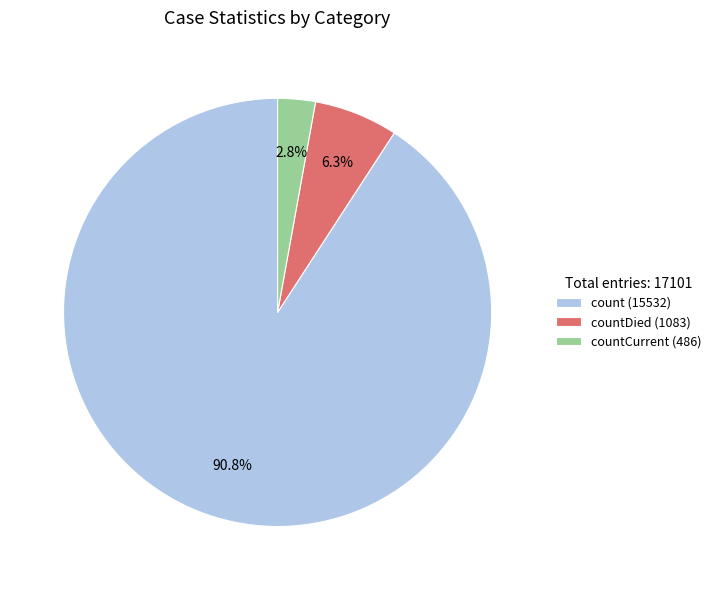

Which slice is the largest?

count (15532)